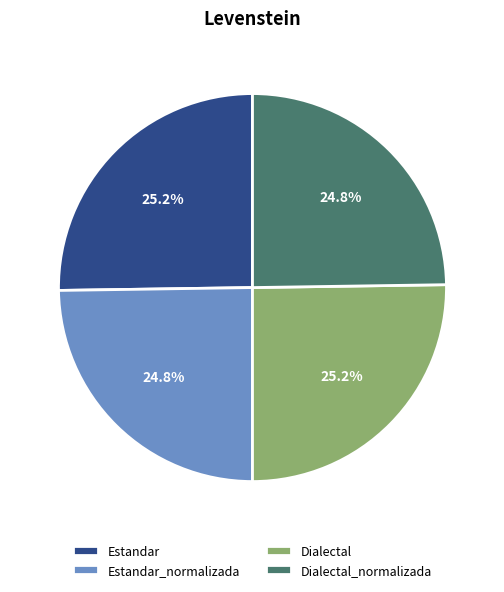

Is it true that Estandar is 25% of the pie?

True